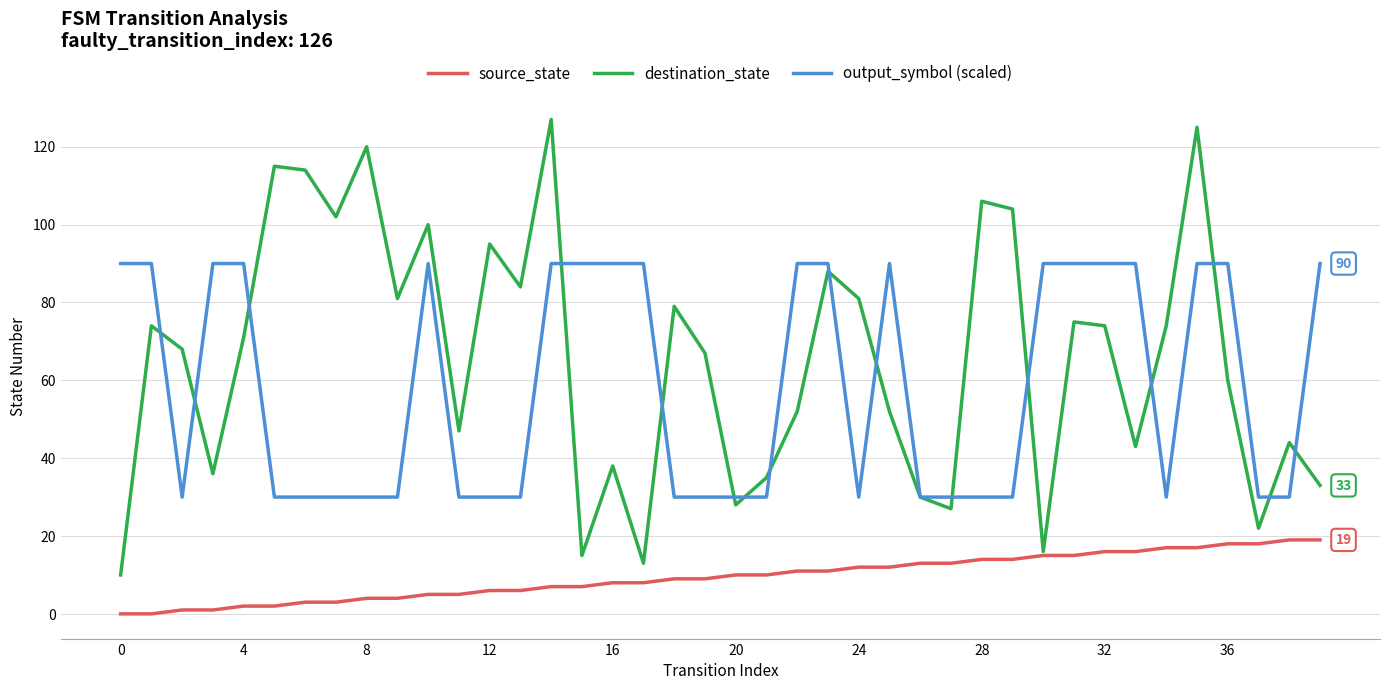

What is the highest value of the output_symbol (scaled) series?

90